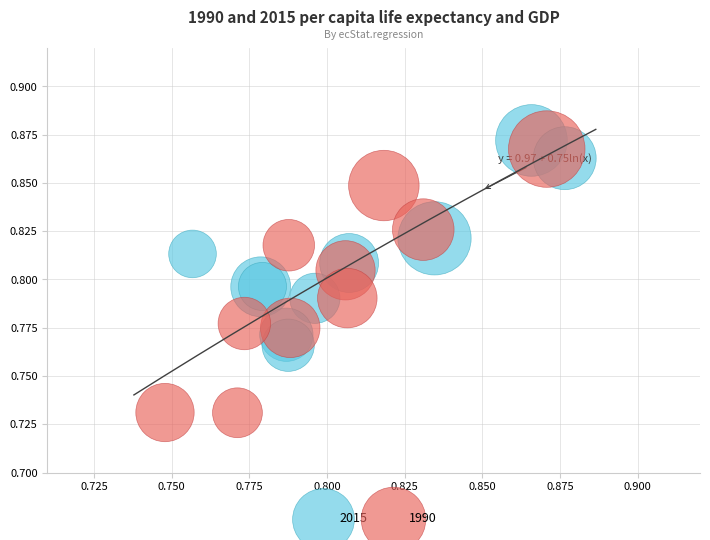

Which series reaches the minimum Y coordinate?

1990